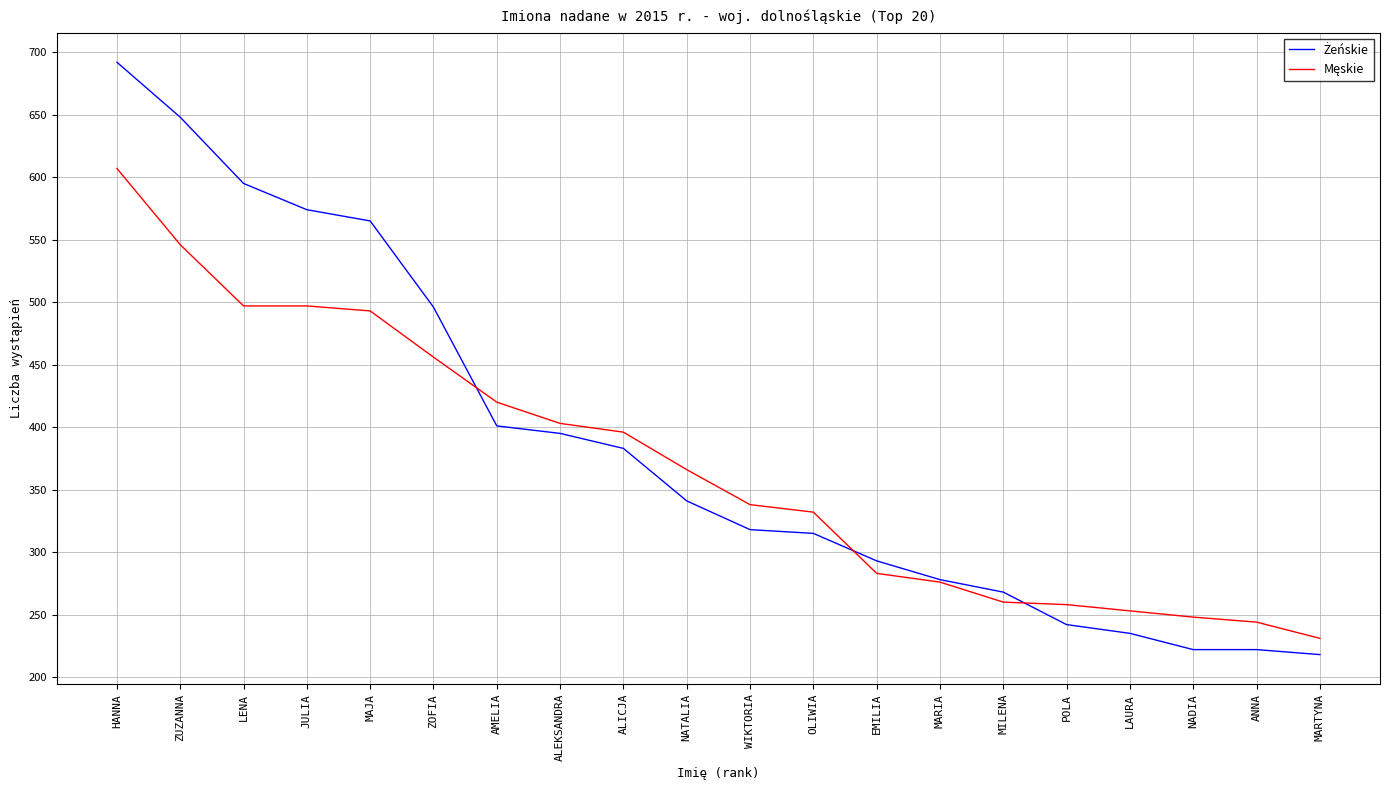

At which category is the sum across all series the highest?

HANNA